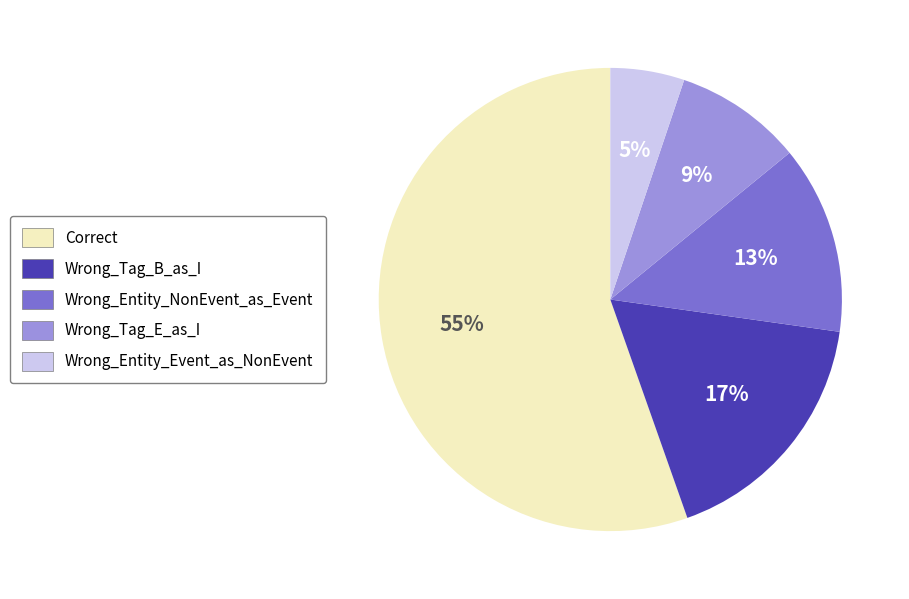

Does Wrong_Tag_E_as_I represent more than half of the total?

No